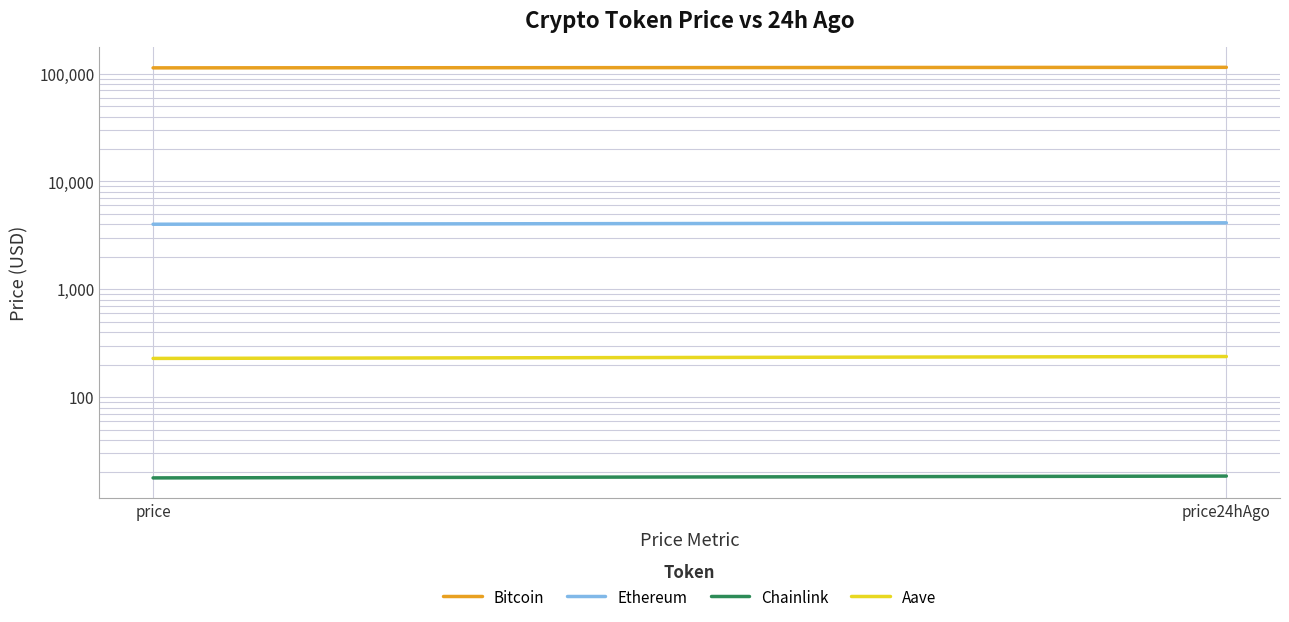

What are all the series names shown in the legend?

Bitcoin, Ethereum, Chainlink, Aave